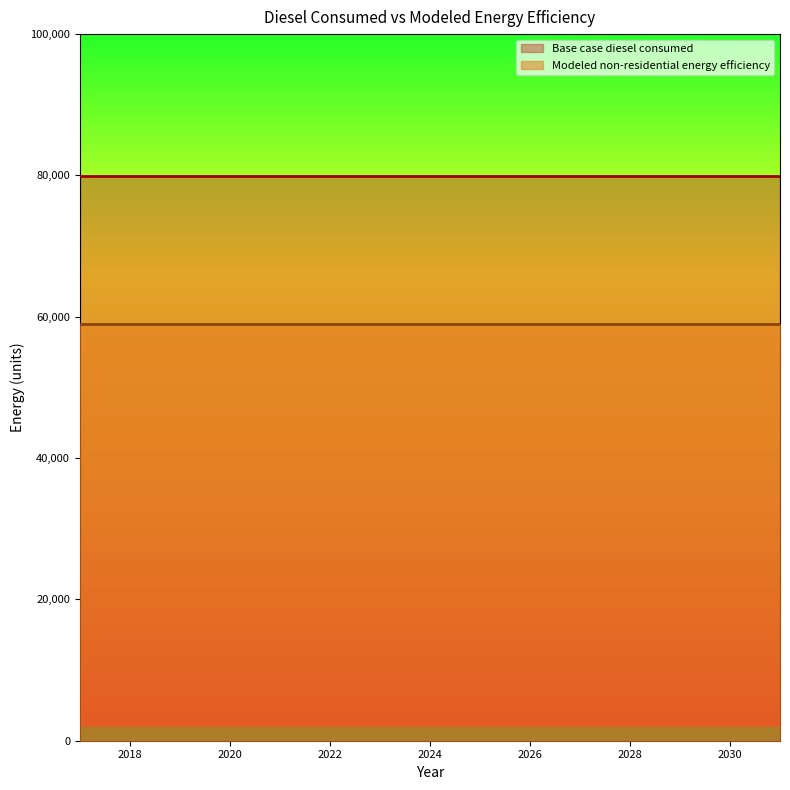

What are all the series names shown in the legend?

Base case diesel consumed, Modeled non-residential energy efficiency